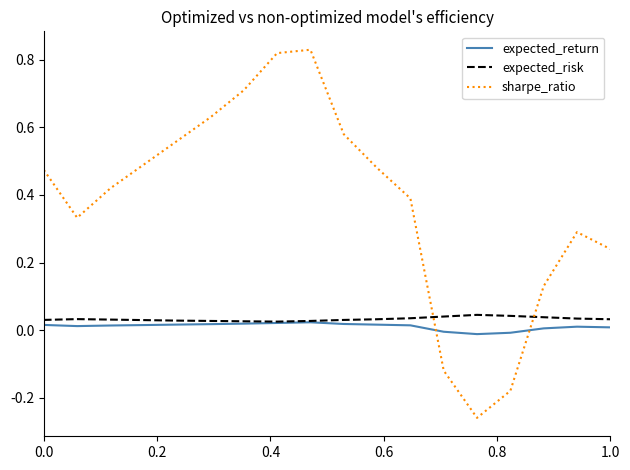

Rank the series by their maximum value, from highest to lowest.

sharpe_ratio, expected_risk, expected_return